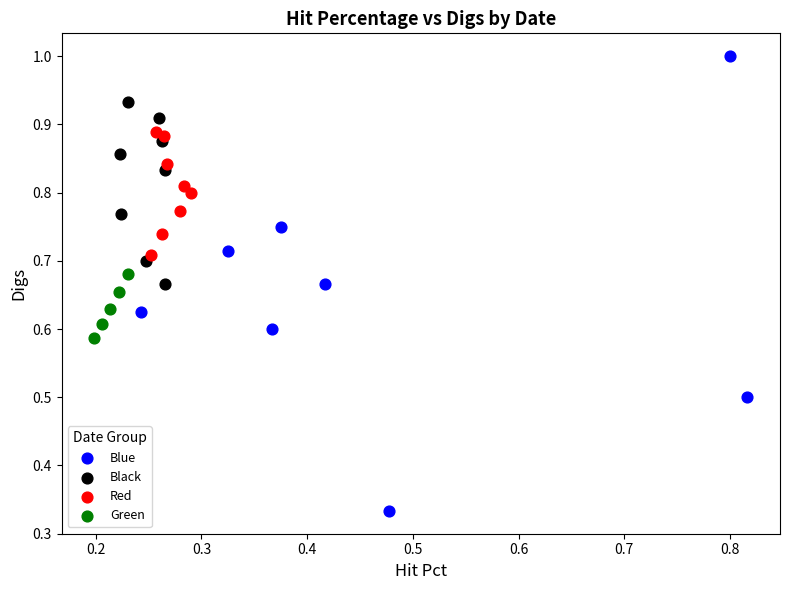

Which series contains the lowest Y value?

Blue